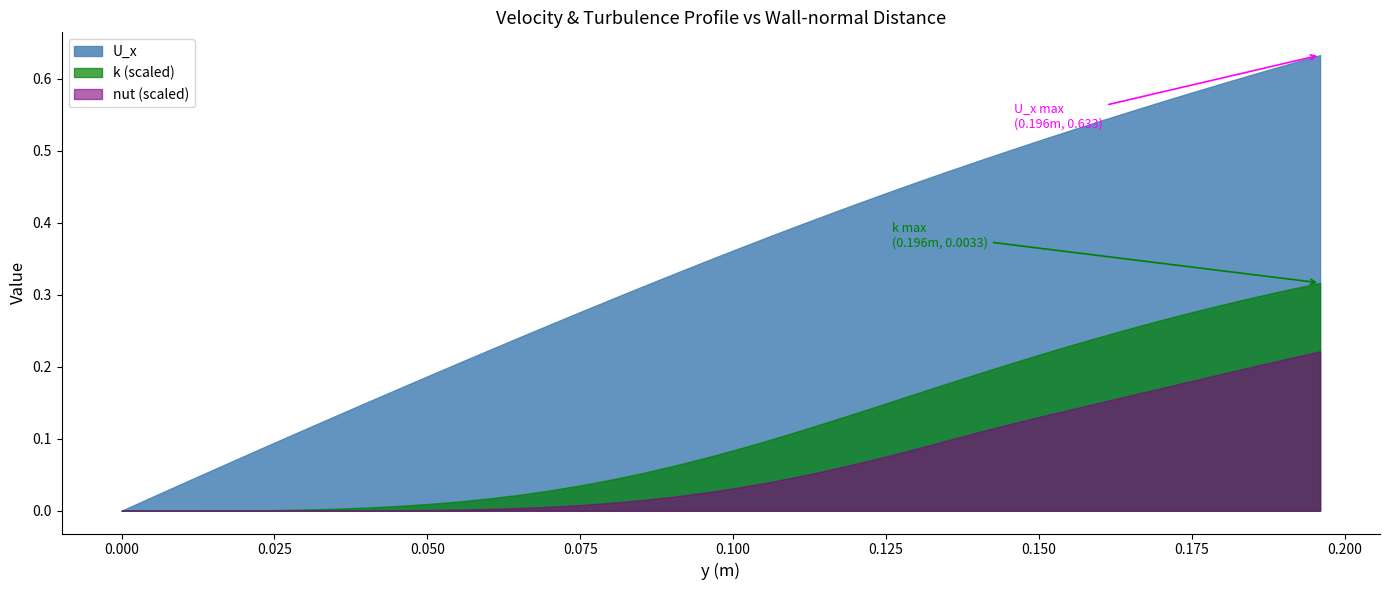

What is the difference between the highest and lowest values at 23?

0.4